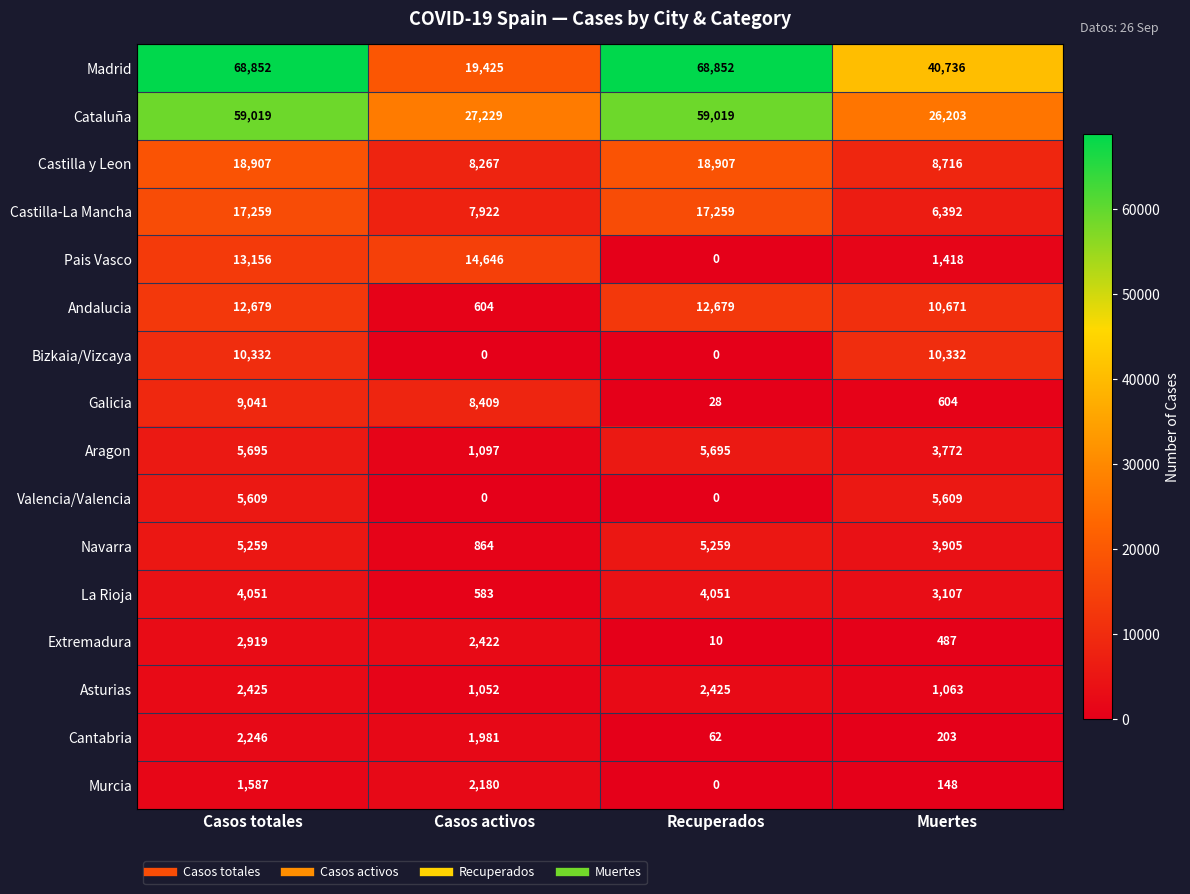

Which series has the largest range (max minus min)?

Madrid